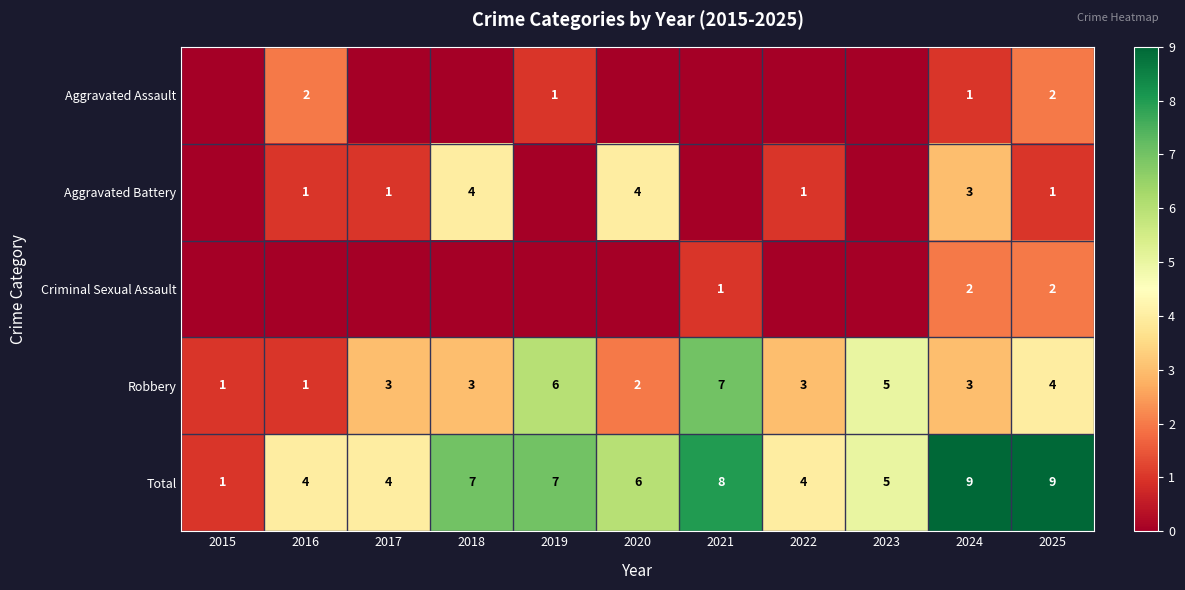

Is the value of Aggravated Assault at 2016 greater than the value of Robbery at 2016?

Yes